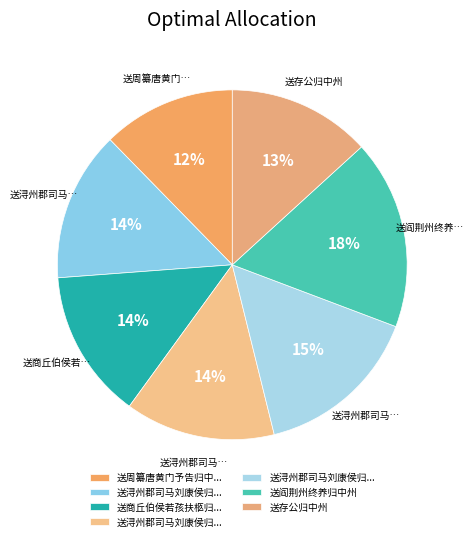

How many segments does this pie chart have?

7